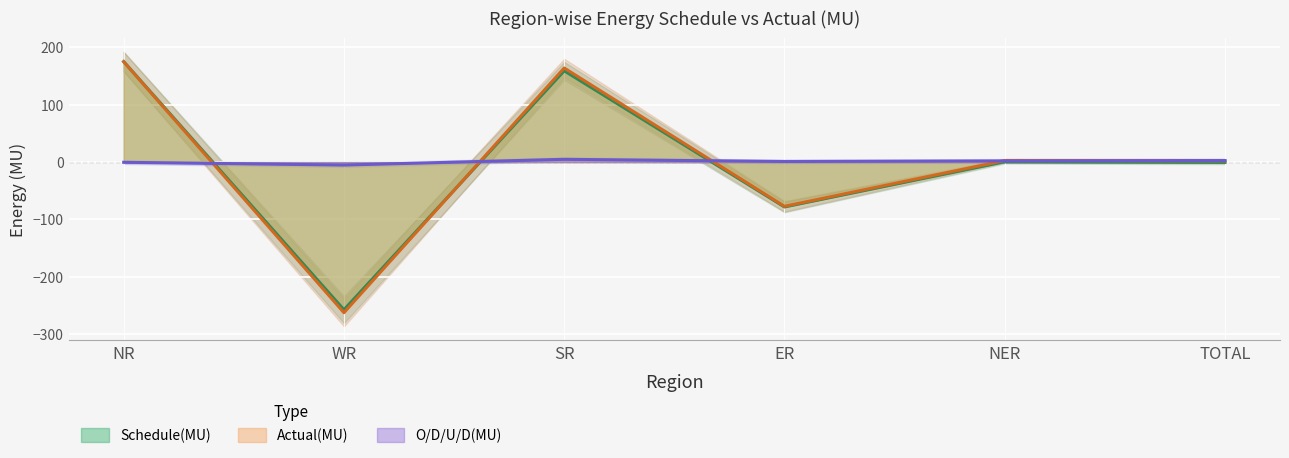

At TOTAL, list the series in order from smallest to largest.

Schedule(MU), Actual(MU), O/D/U/D(MU)